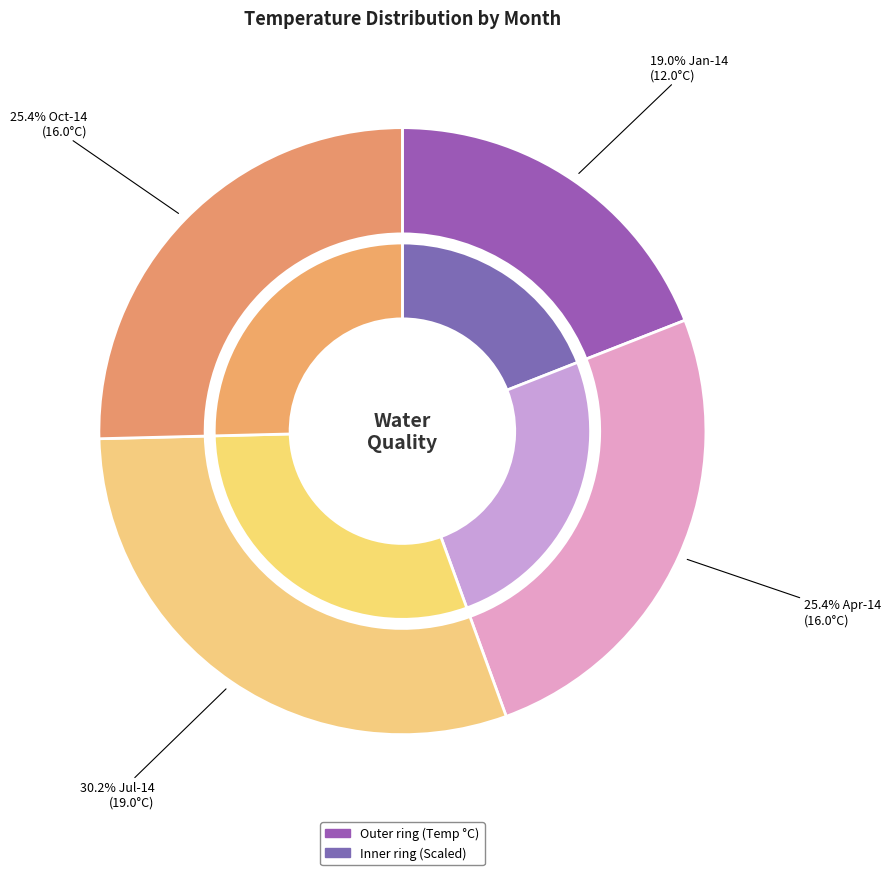

To the nearest percent, what is the difference between the Oct-14 and Jul-14 slice percentages?

5%